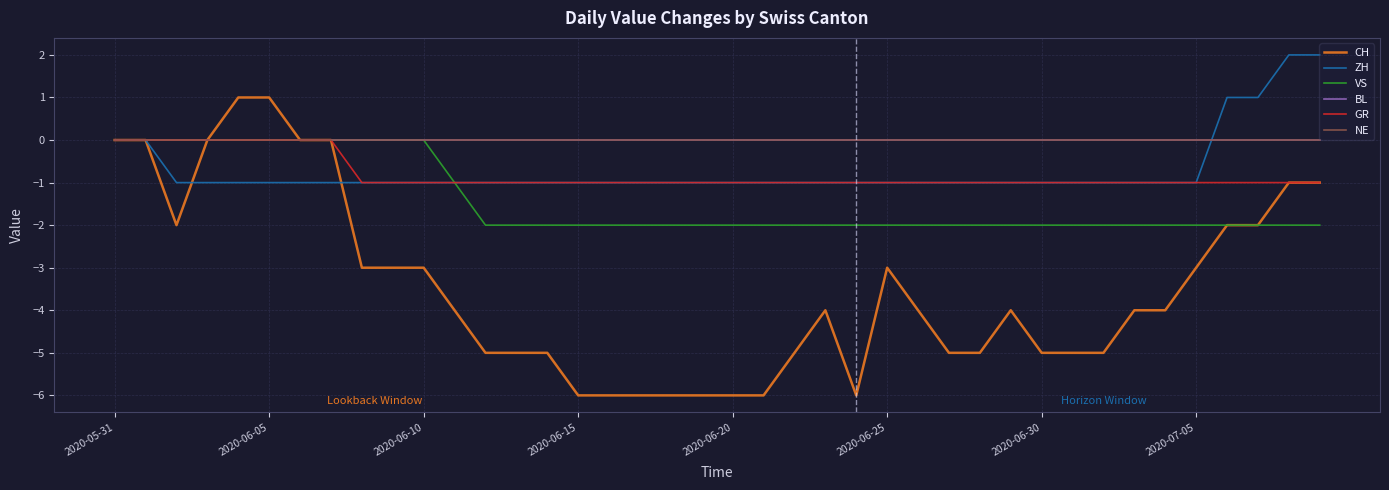

Is this an area chart (filled region under the line)?

No